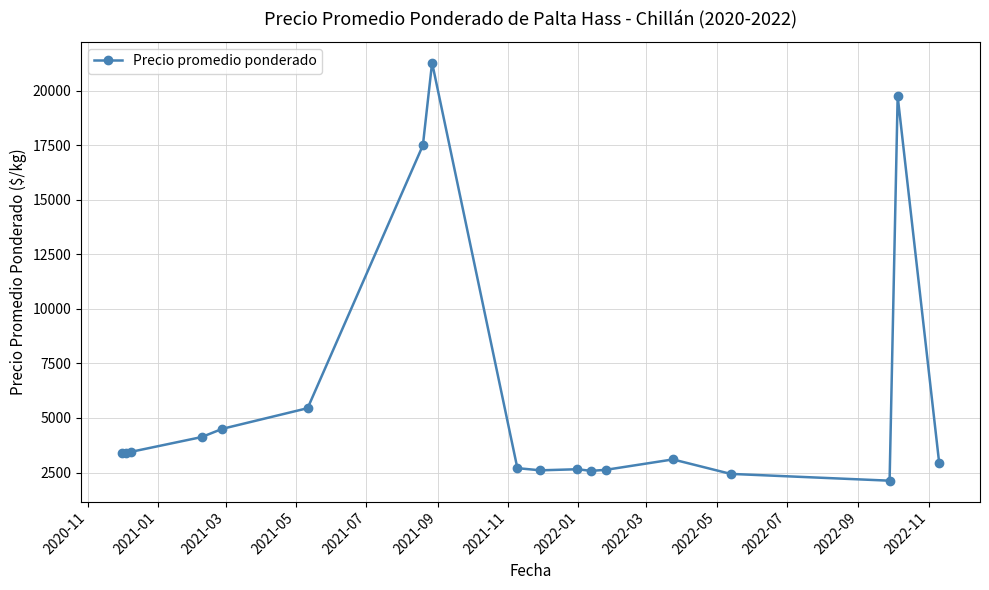

What is the maximum value shown in the chart?

21289.0